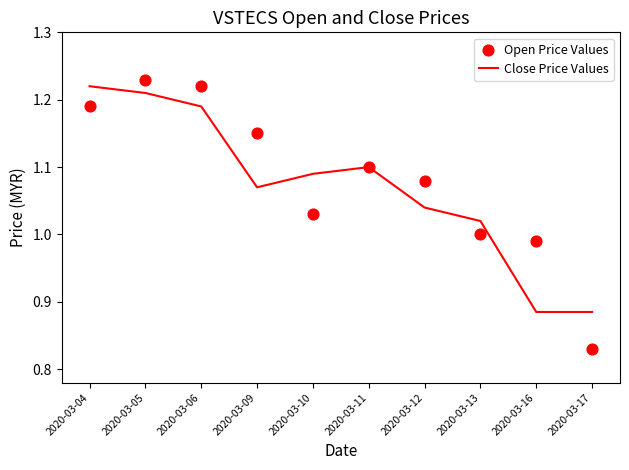

What are all the series names shown in the legend?

Close Price Values, Open Price Values